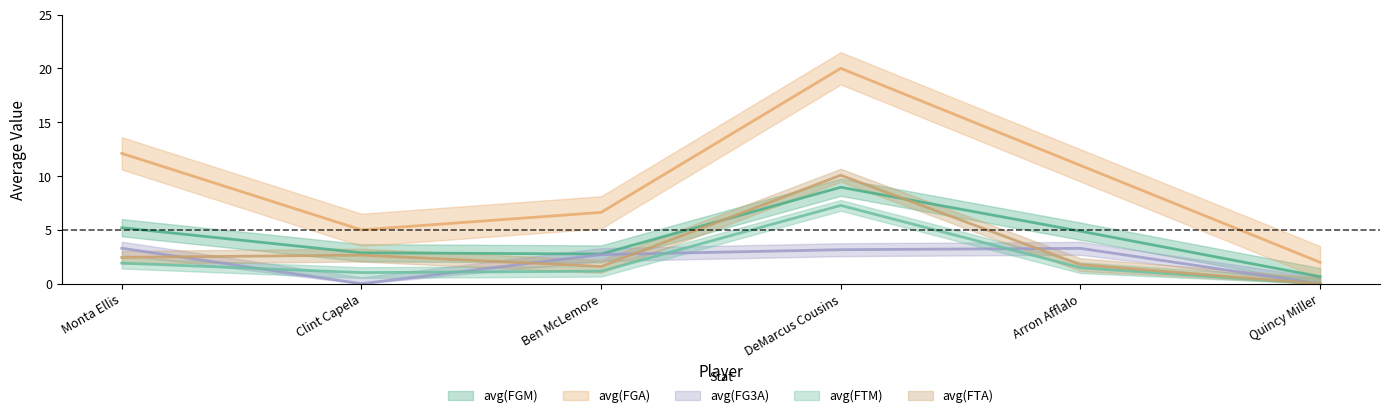

What are all the series names shown in the legend?

avg(FGM), avg(FGA), avg(FG3A), avg(FTM), avg(FTA)